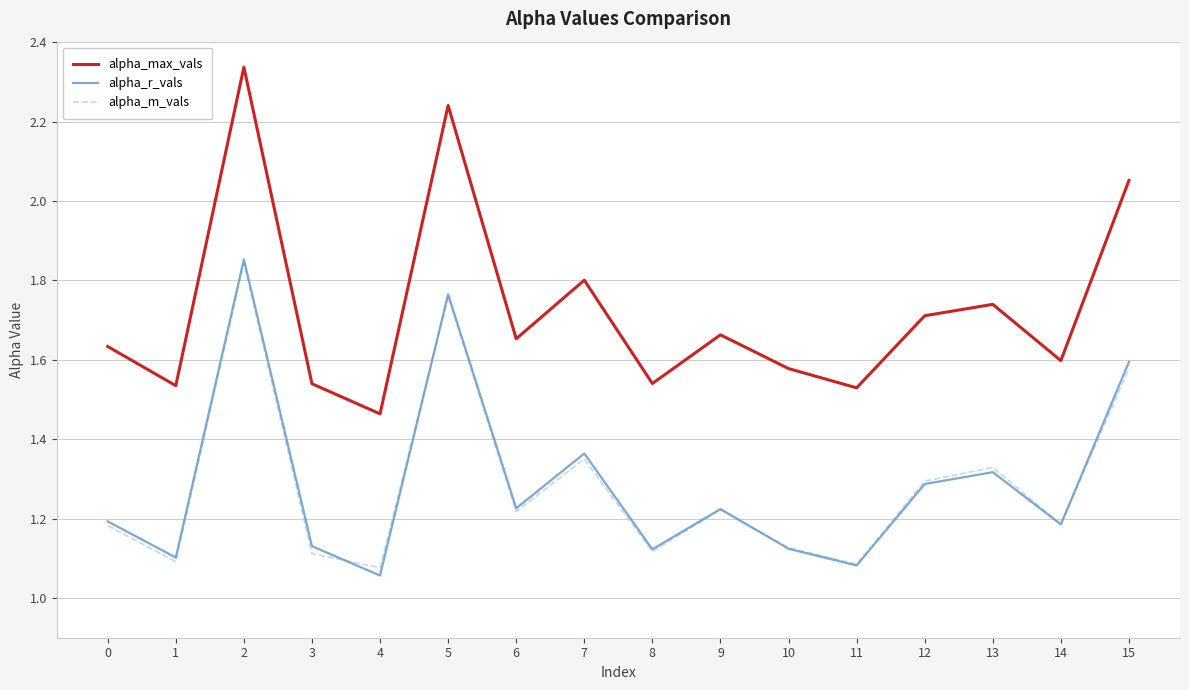

What is the spread (max minus min) of values at 13?

0.4